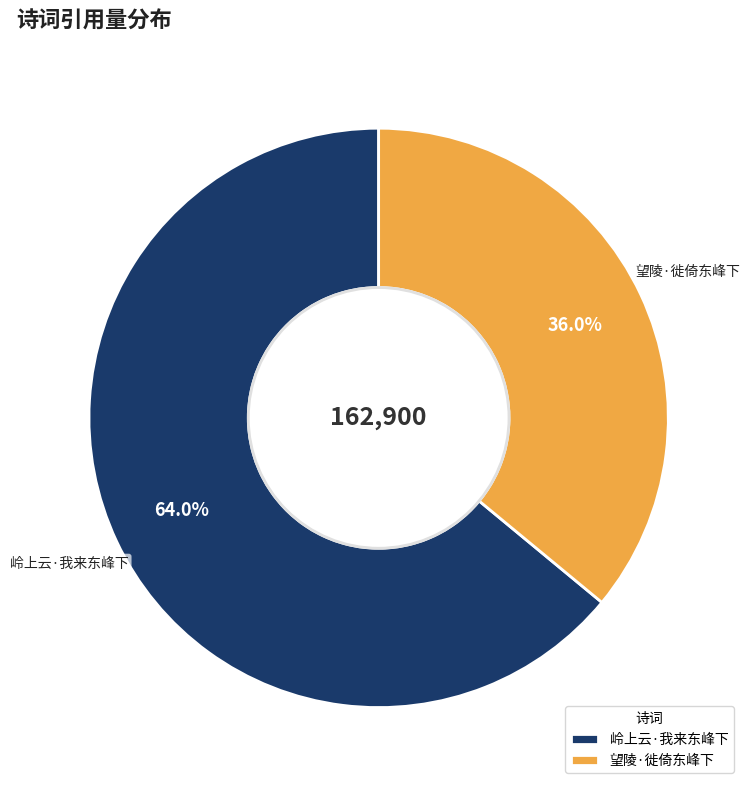

Between 岭上云·我来东峰下 and 望陵·徙倚东峰下, which is larger?

岭上云·我来东峰下